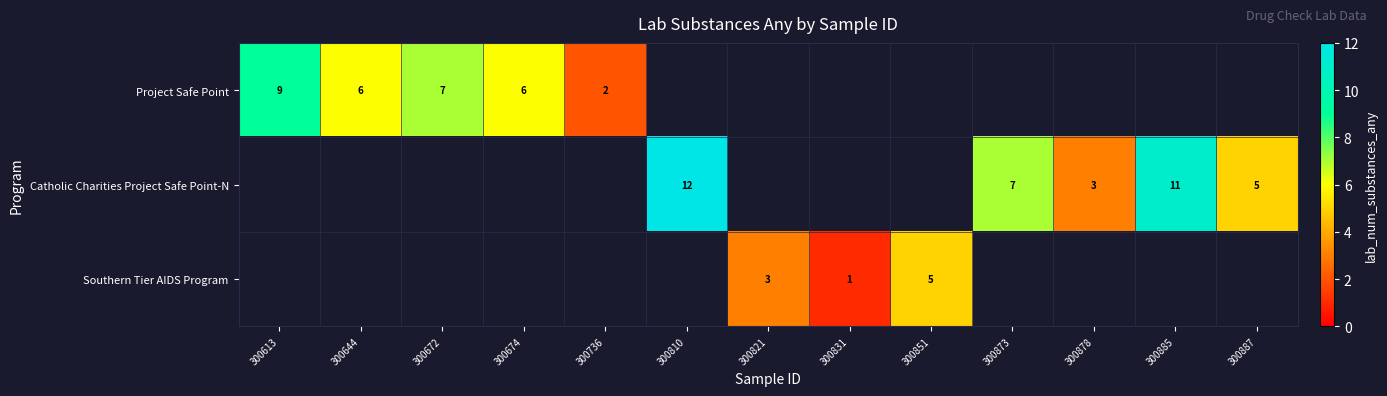

How many data points does each series have?

13